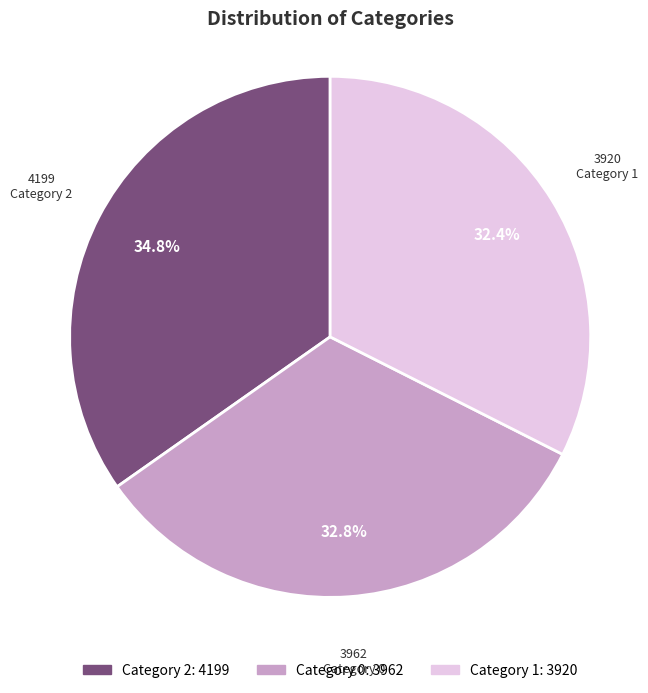

What is the ratio of the value at Category 2 to the value at Category 1?

1.1